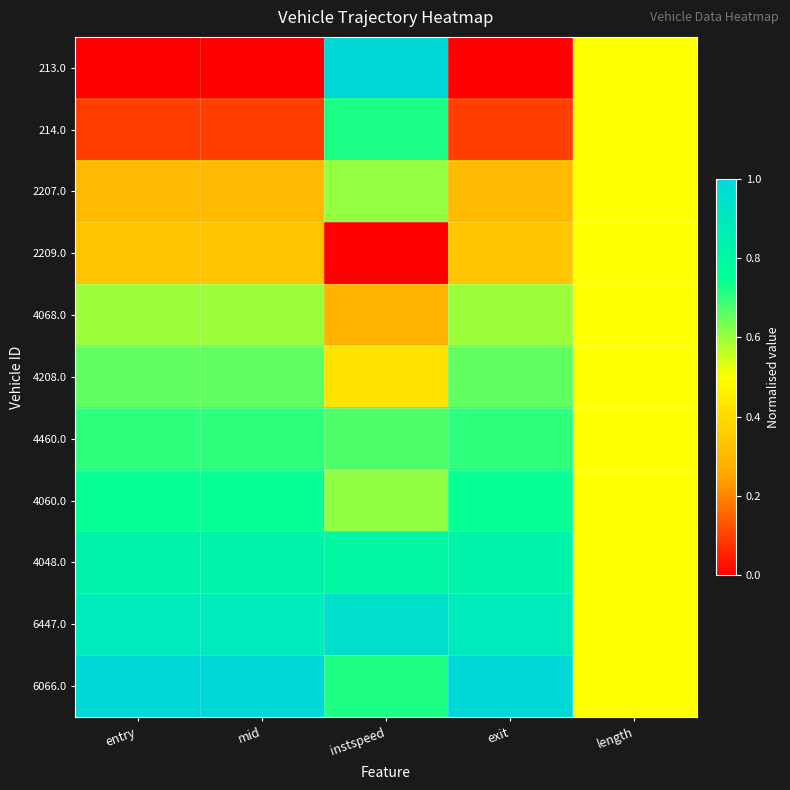

How many data points does each series have?

5